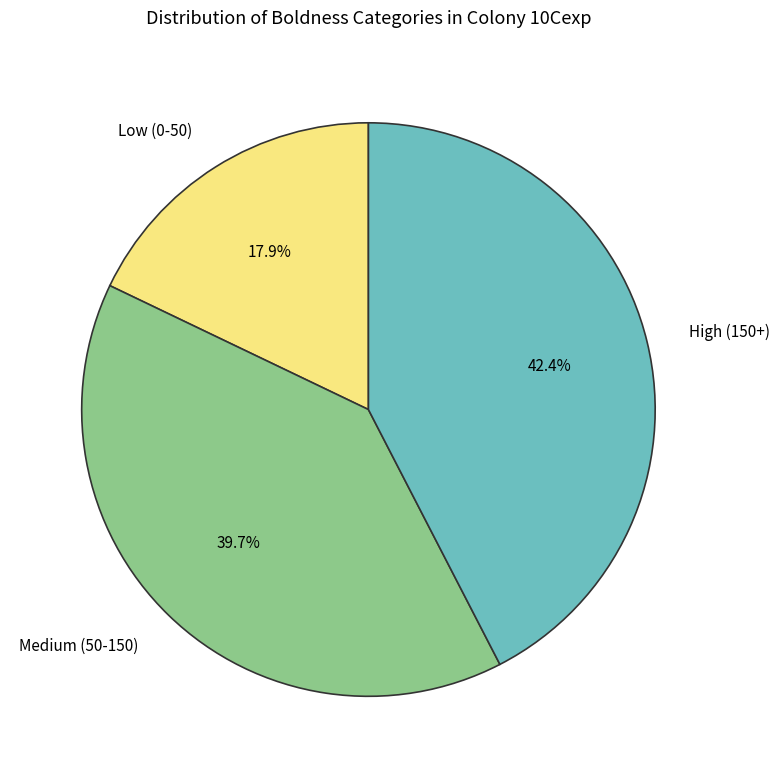

Is there any slice that represents more than half of the pie?

No